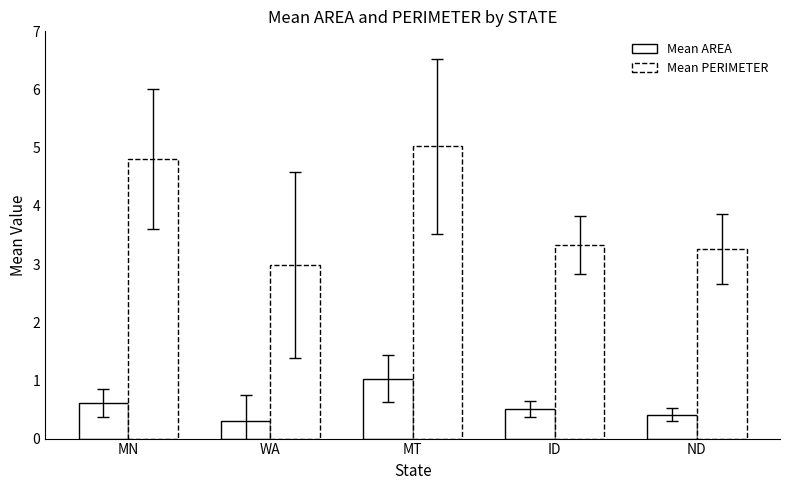

Between MN and ID, which series saw the biggest shift?

Mean PERIMETER